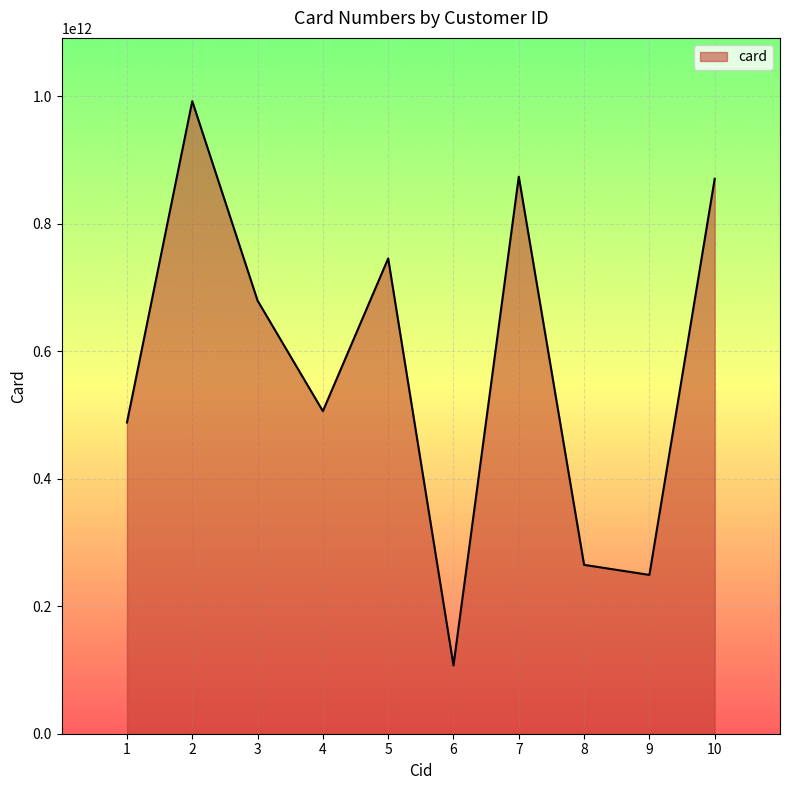

How many lines are shown in the chart?

1